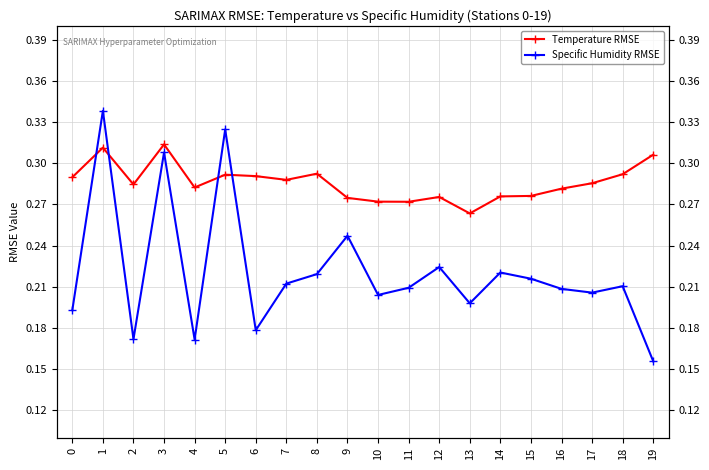

What is the value of the Specific Humidity RMSE point at the 15th from the left?

0.2